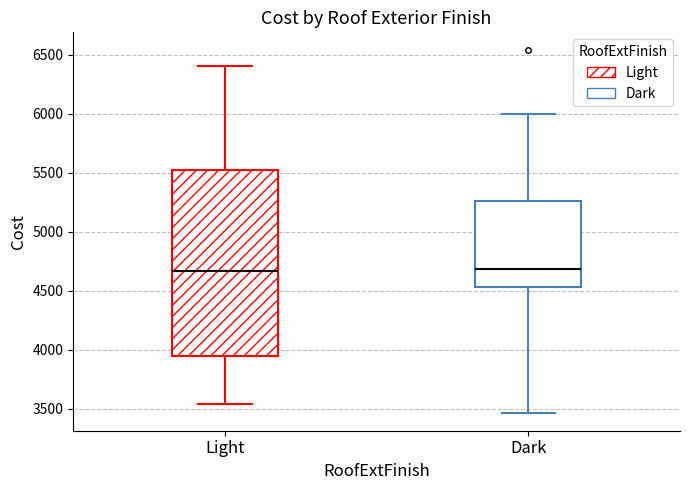

Where does the median line of the box for Dark sit on the y-axis? The values are not printed on the chart, so give them approximately, as read against the axis.

4700